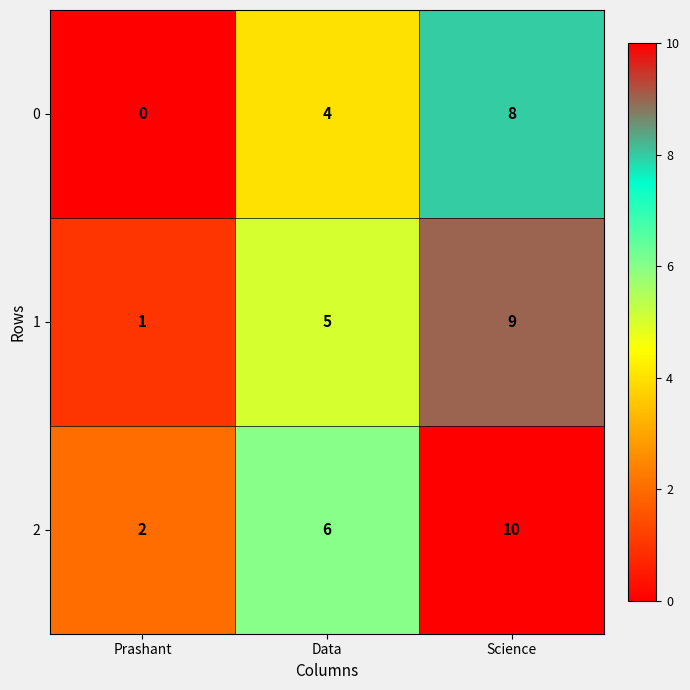

What is the sum of the 1 values at Science and Data?

14